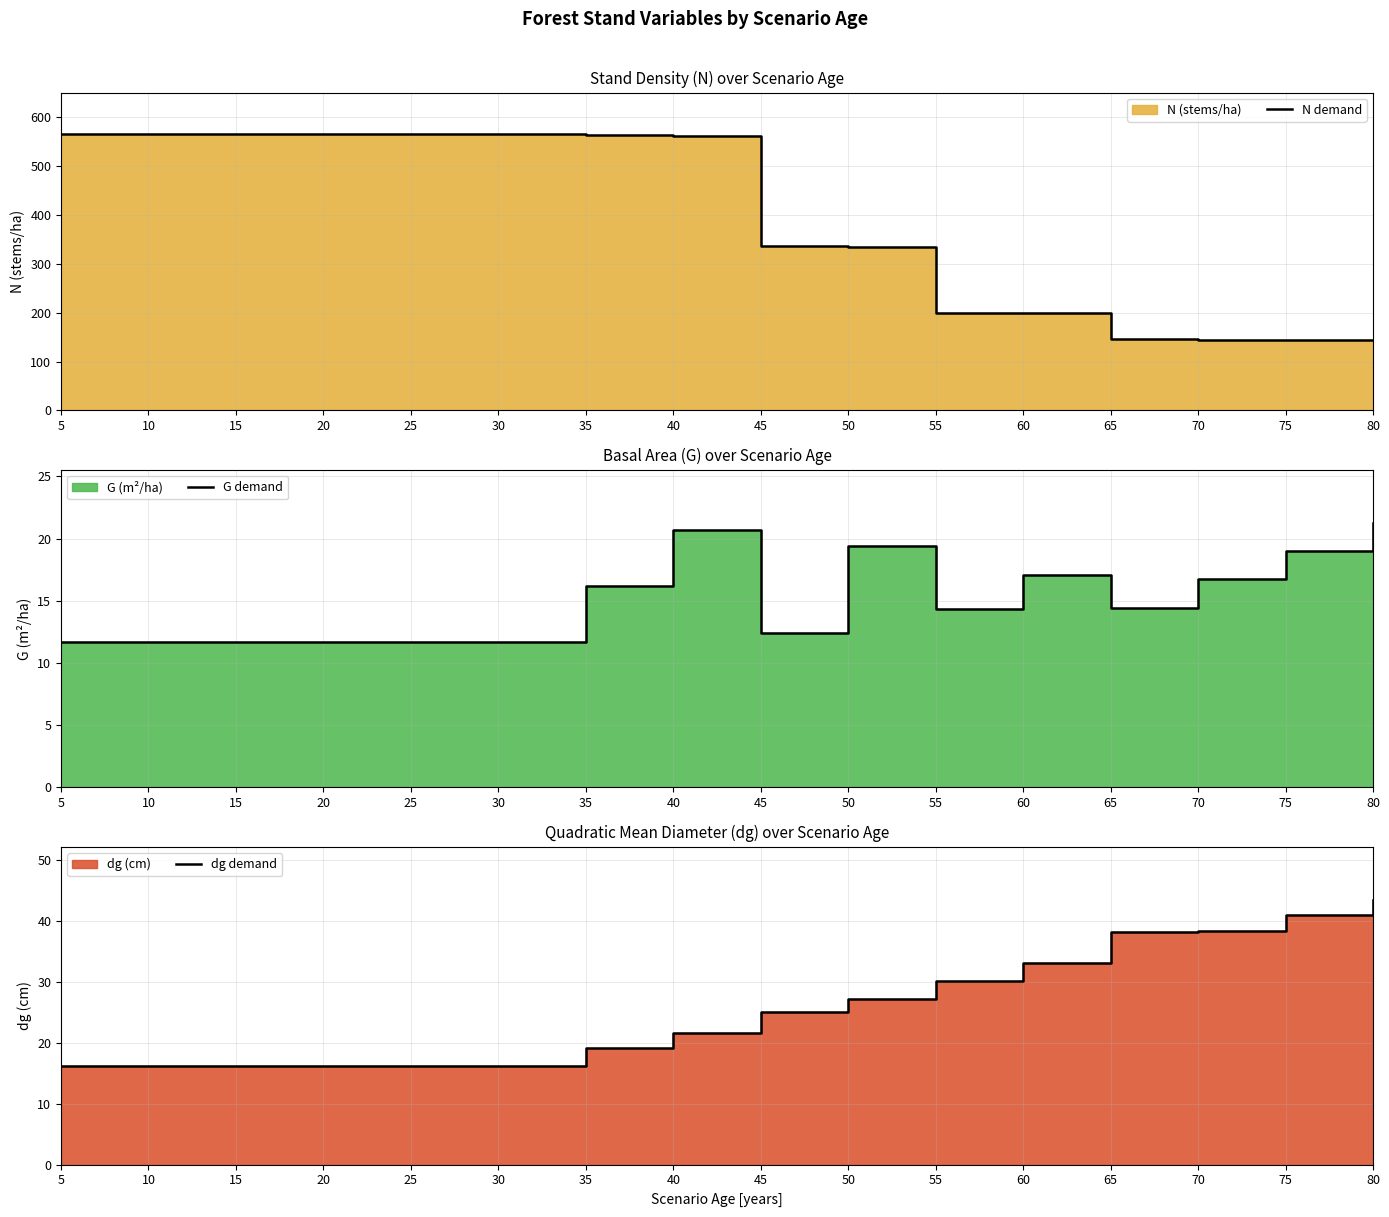

List the series in order of their peak value, highest first.

N demand, dg demand, G demand